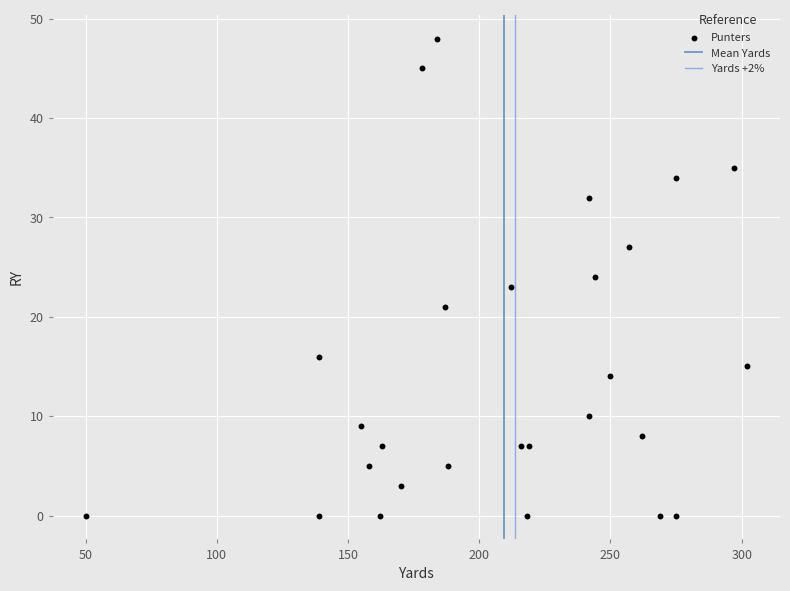

What is the range of X values (max minus min)?

252